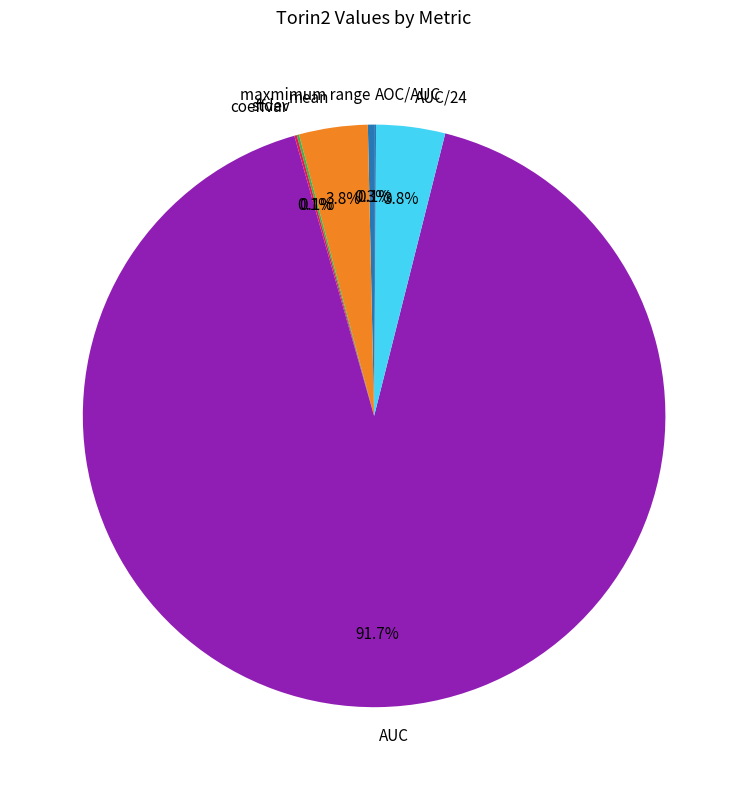

To the nearest percent, what is the difference between the AUC and mean slice percentages?

88%